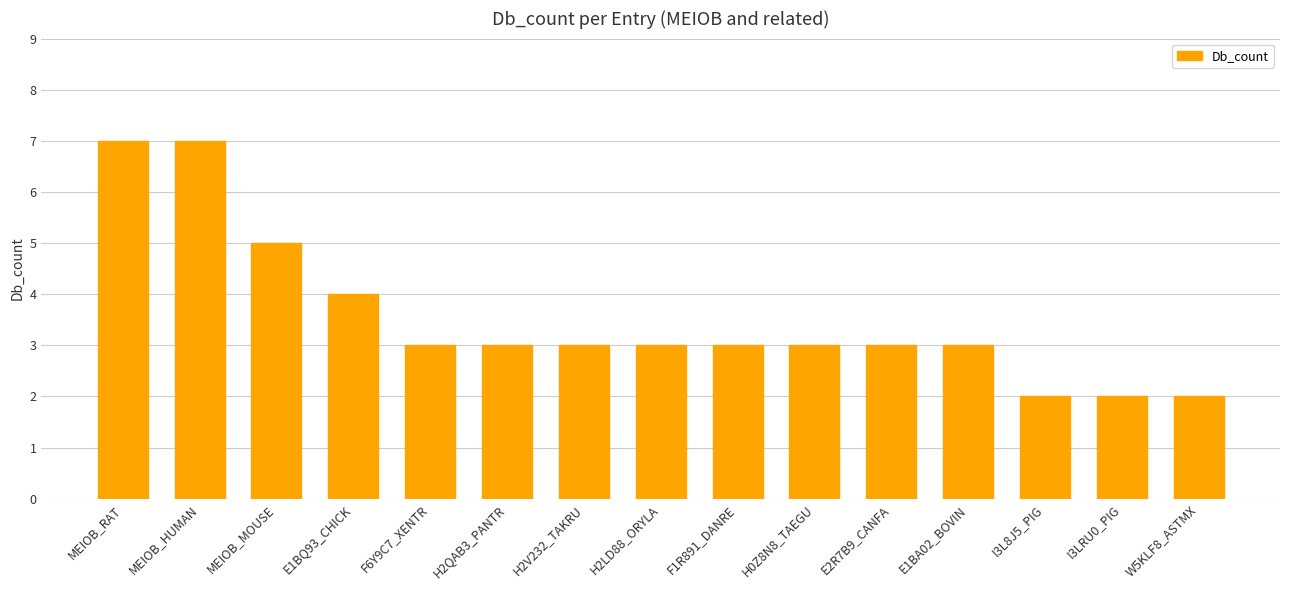

How many values are between 3 and 4?

9